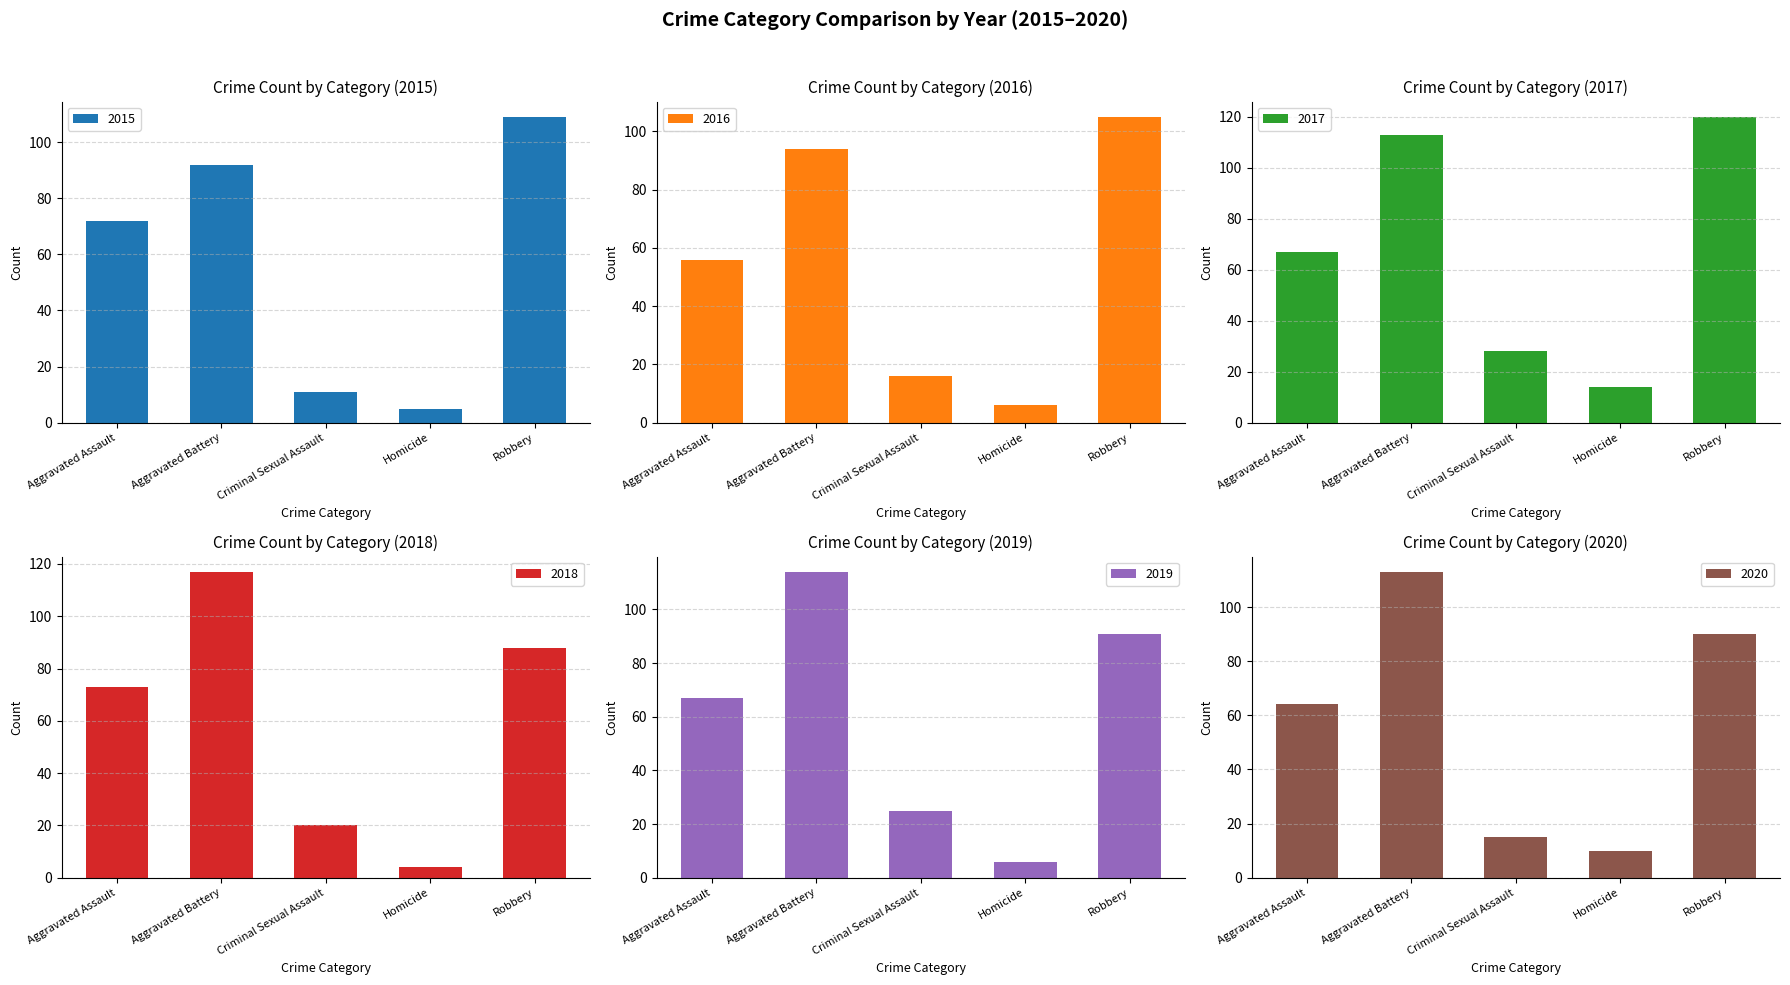

How many data points in 2020 are less than 64?

2